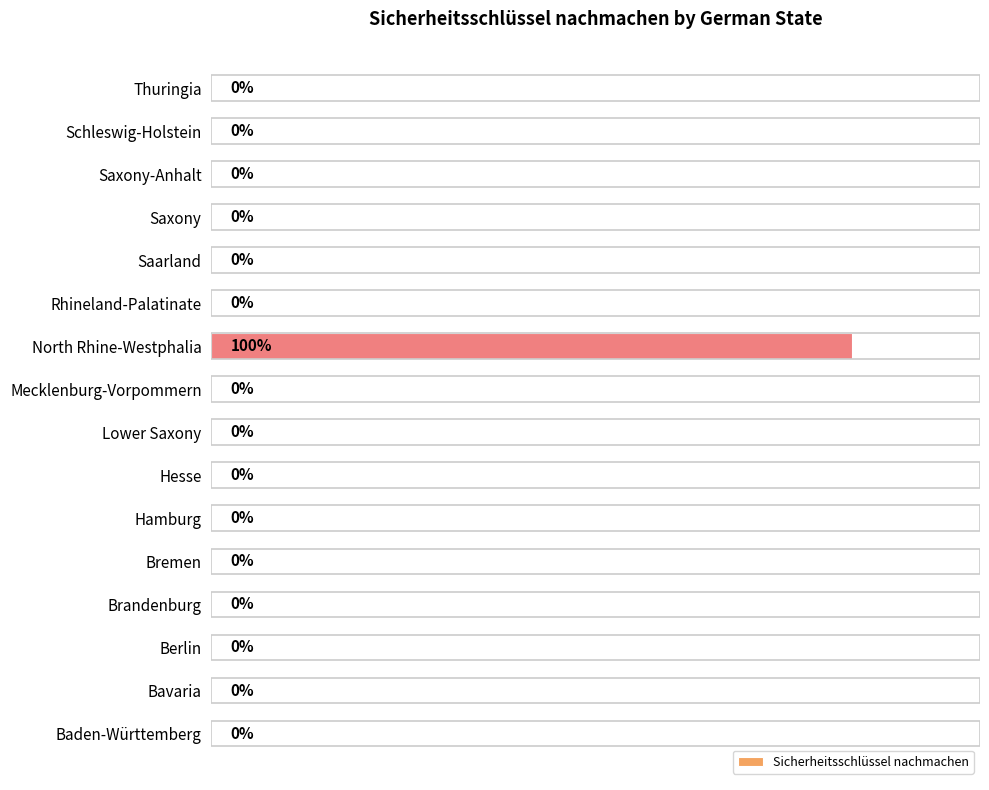

Which has a higher value, Brandenburg or North Rhine-Westphalia?

North Rhine-Westphalia